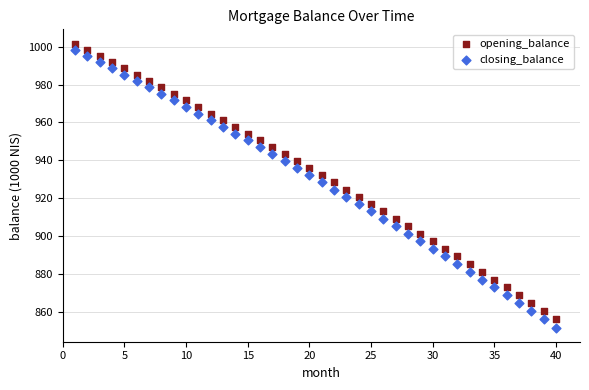

What are all the series names shown in the legend?

opening_balance, closing_balance